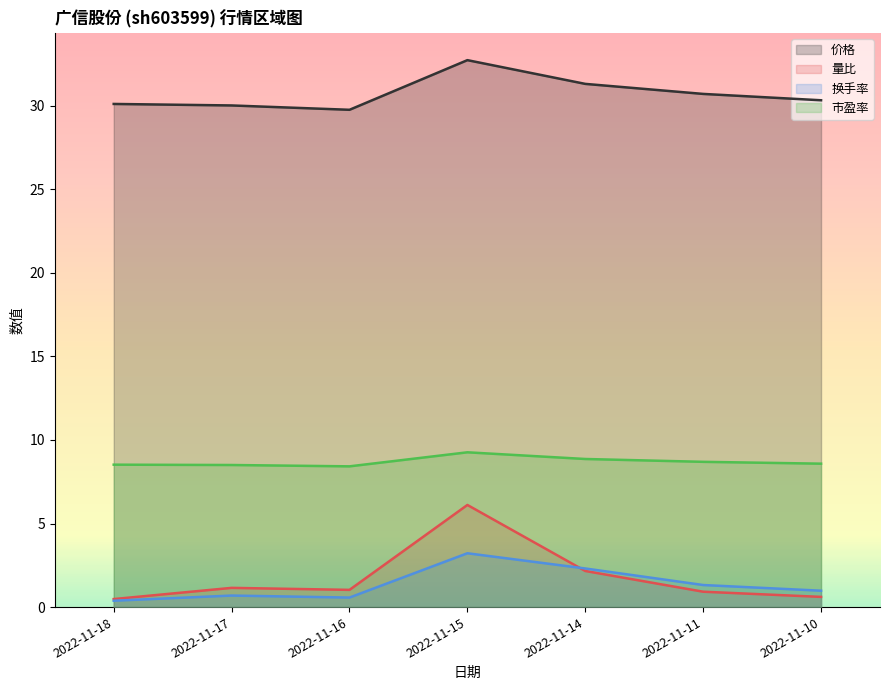

What value does the 市盈率 series have at 2022-11-15?

9.3